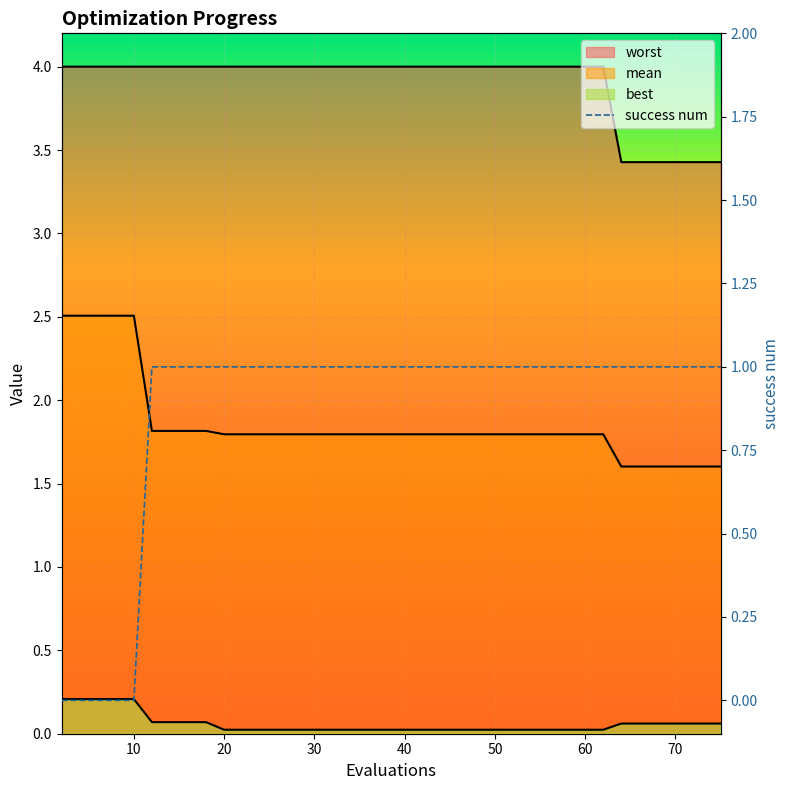

What is the difference between the second highest and minimum values?

1